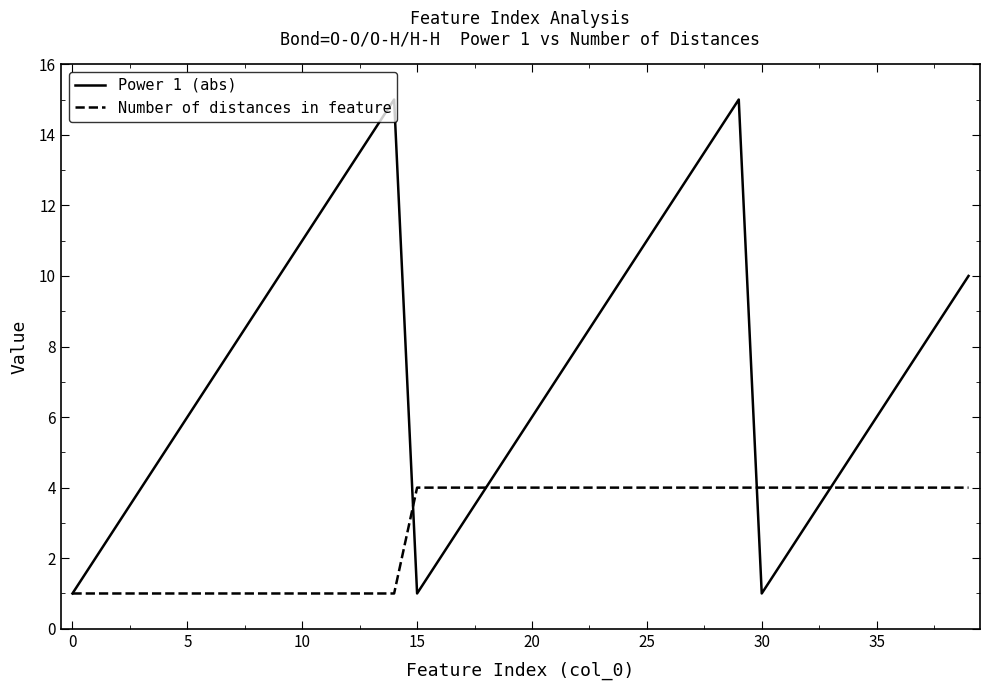

Count the Number of distances in feature values in the range 1 to 4.

40